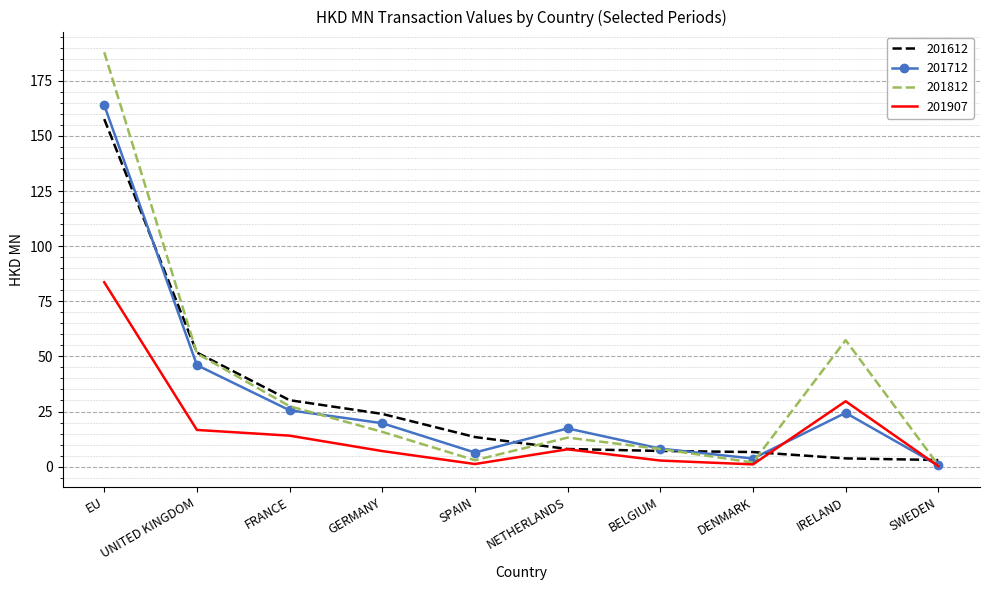

What are all the series names shown in the legend?

201612, 201712, 201812, 201907